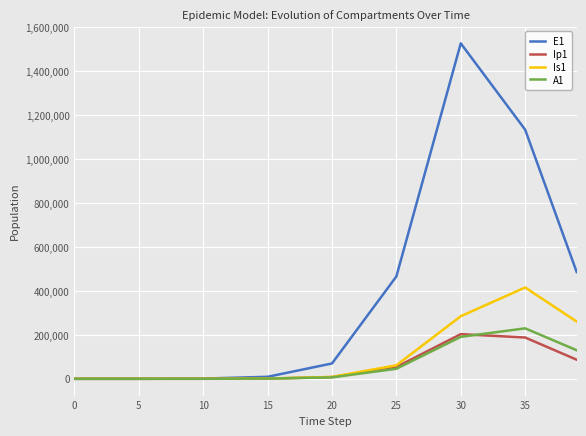

Which series has the largest total across all categories?

E1